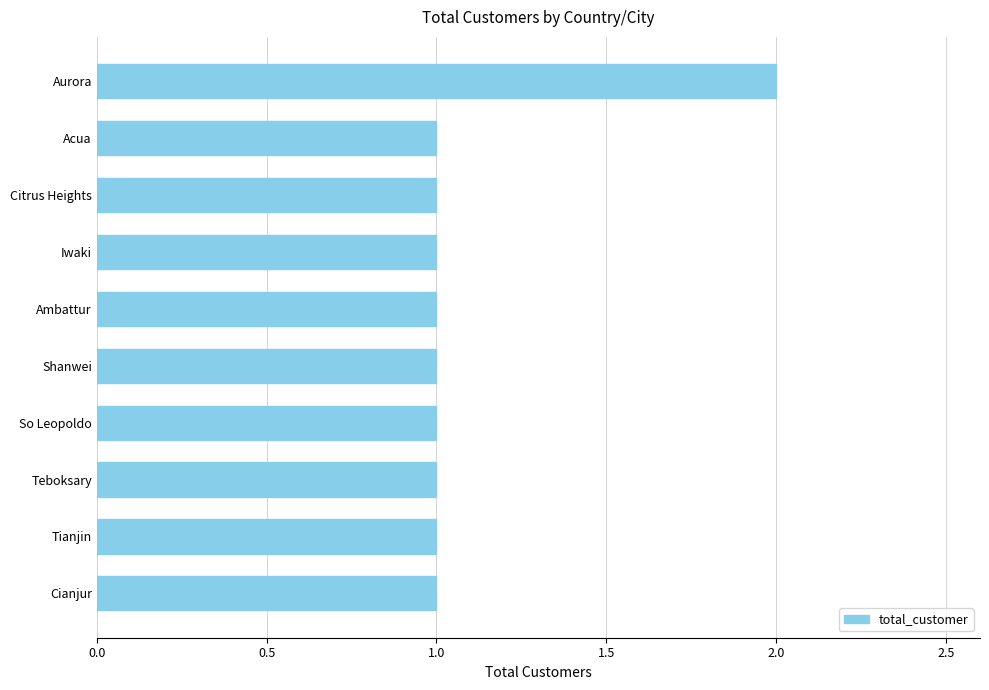

The value at Teboksary is 0. True or false?

False